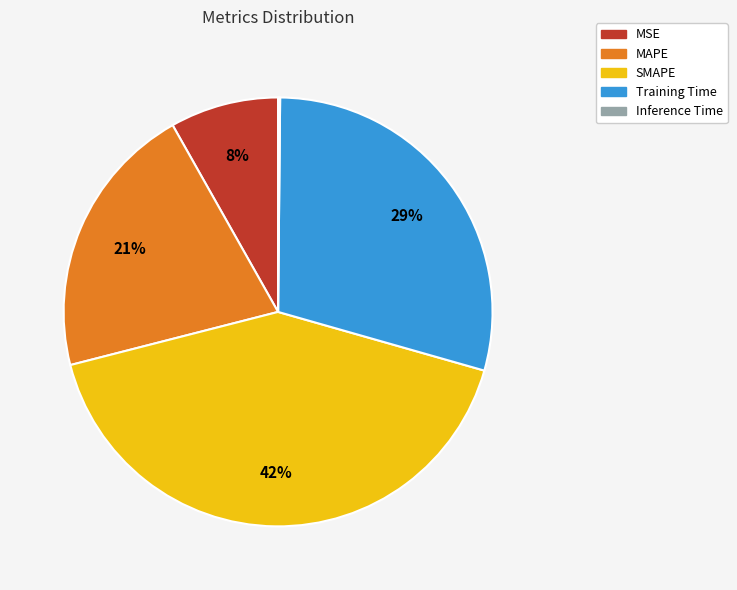

Is the sum of MSE and Training Time greater than half?

No